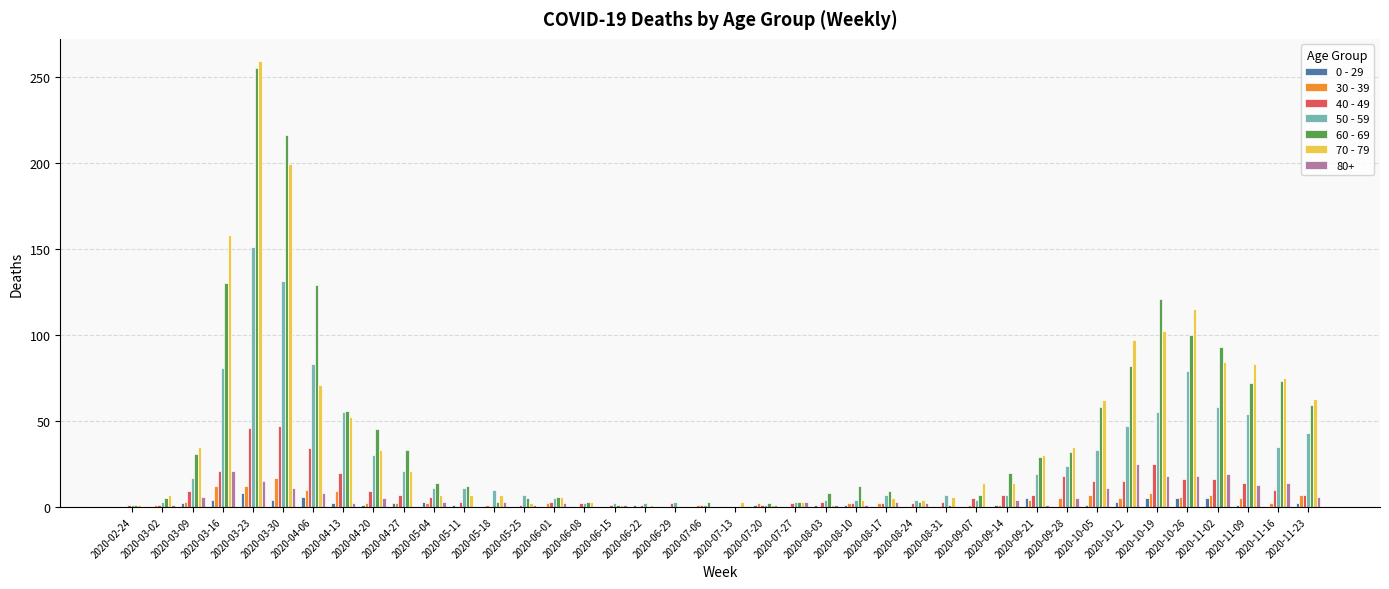

Between 2020-09-14 and 2020-09-28, which series saw the biggest shift?

70 - 79